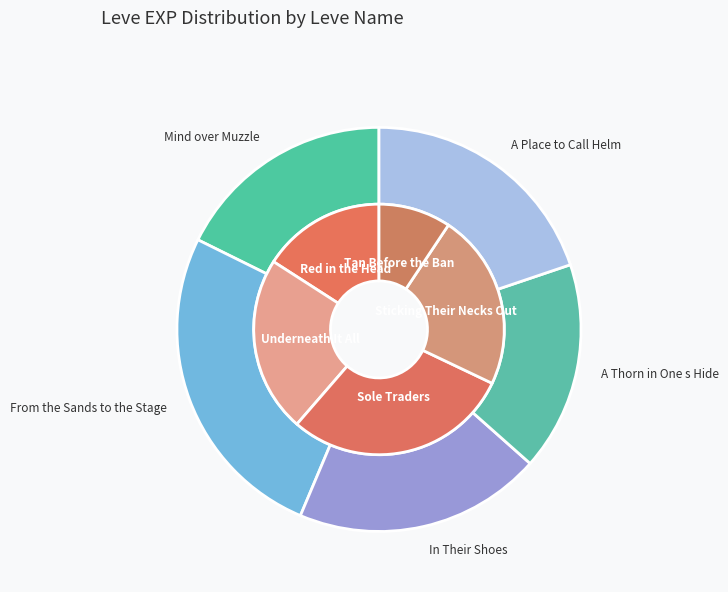

The A Thorn in One s Hide slice represents 9% of the pie. True or false?

False